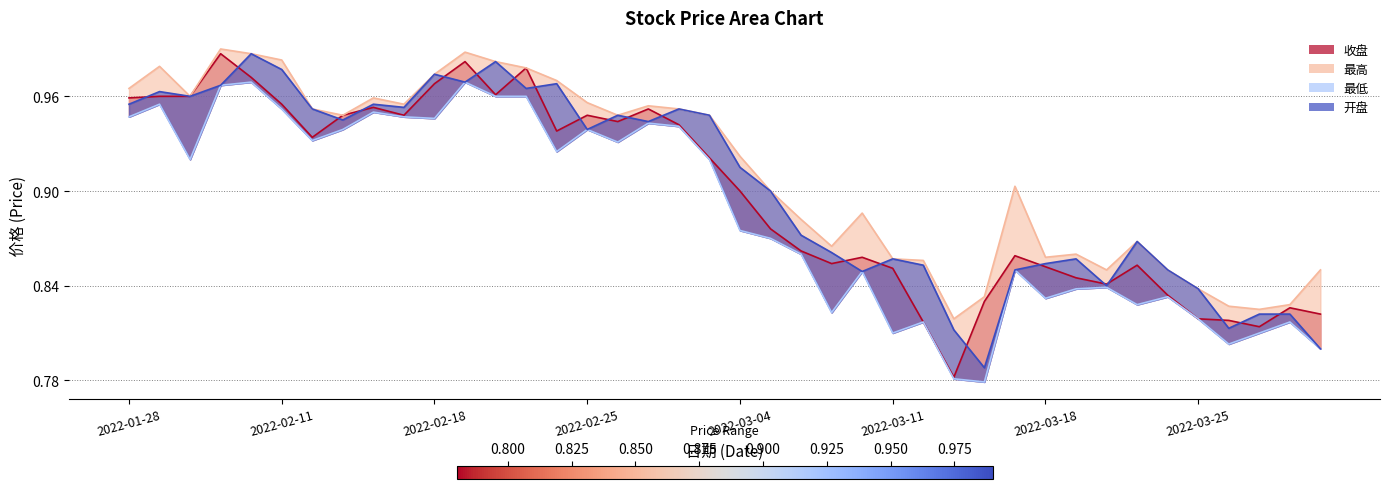

At which label is 收盘 closest to 0?

2022-03-15